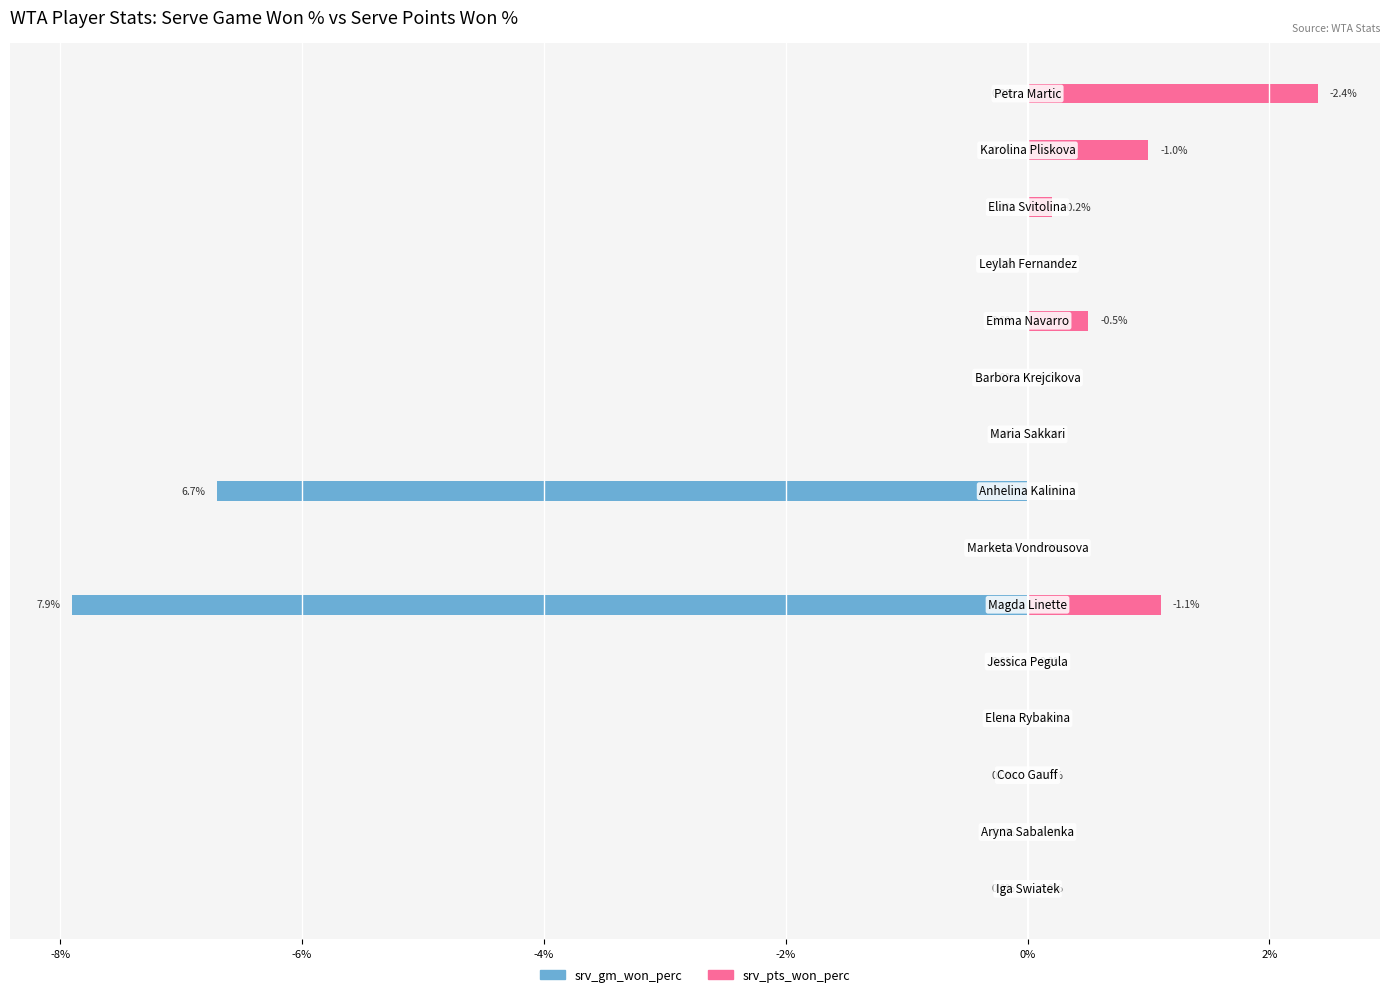

Rank the series by their maximum value, from lowest to highest.

srv_gm_won_perc, srv_pts_won_perc